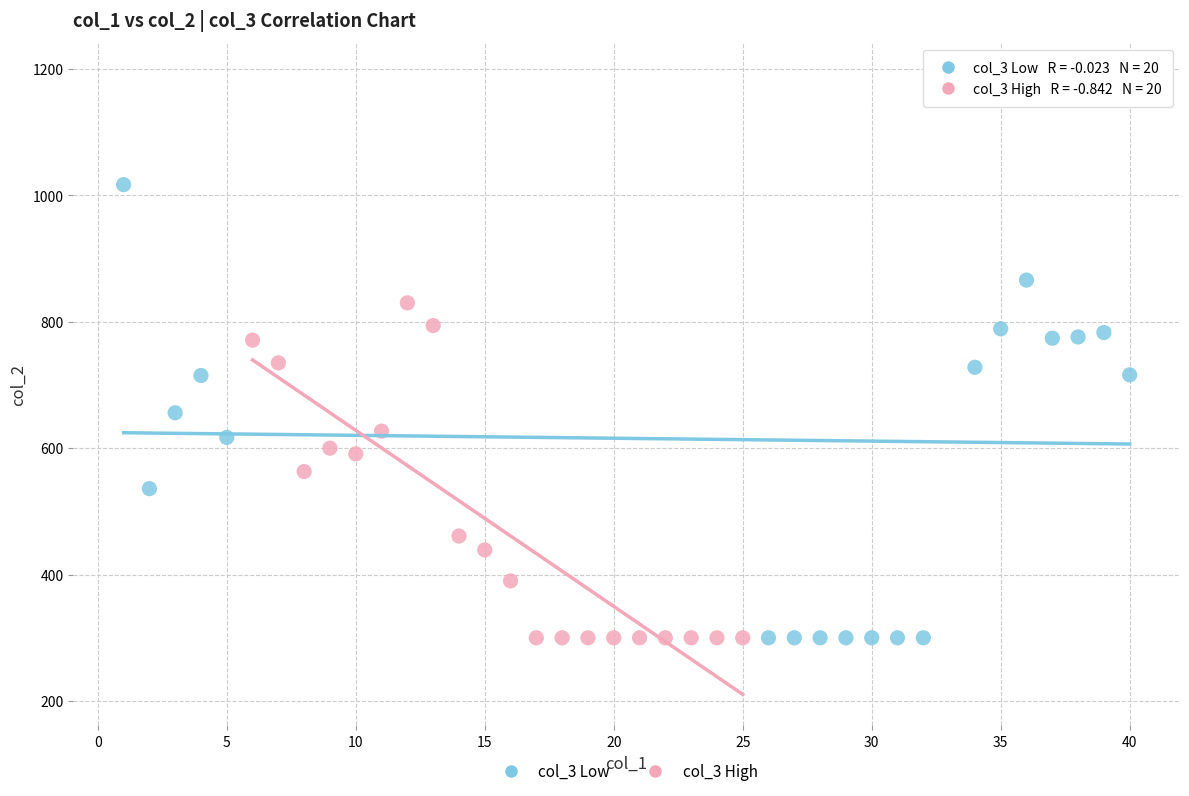

What are all the series names shown in the legend?

col_3 Low, col_3 High